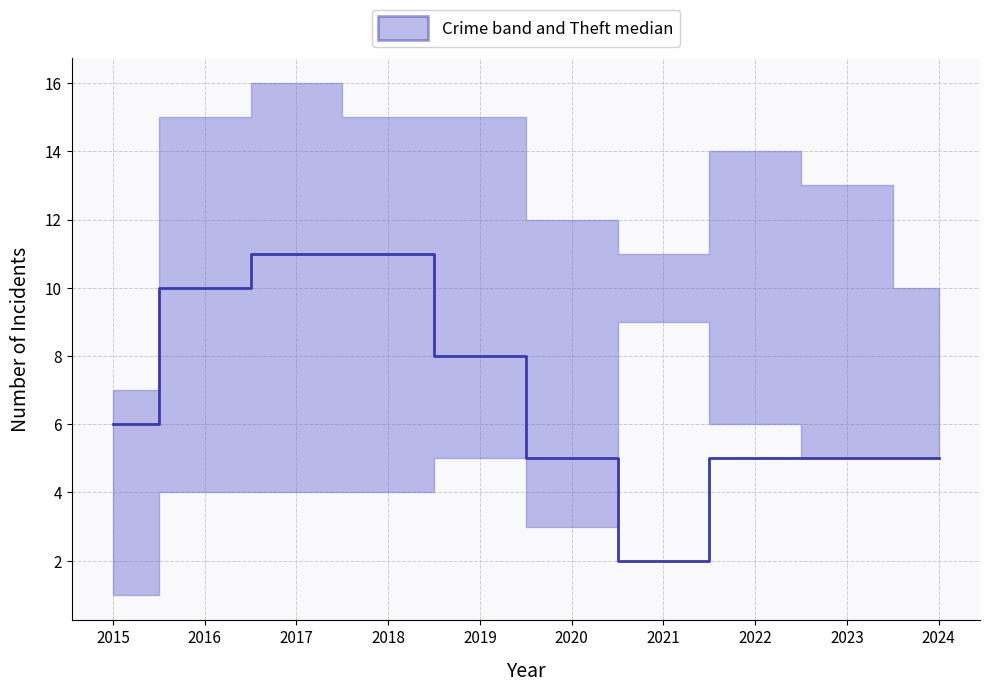

What is the ratio of the value at 2018 to the value at 2021?

5.5